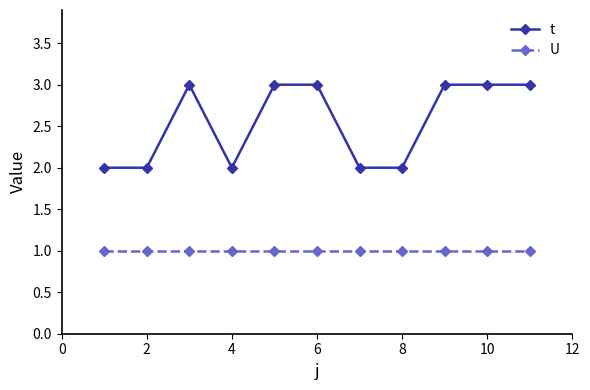

Which series has the largest range (max minus min)?

t